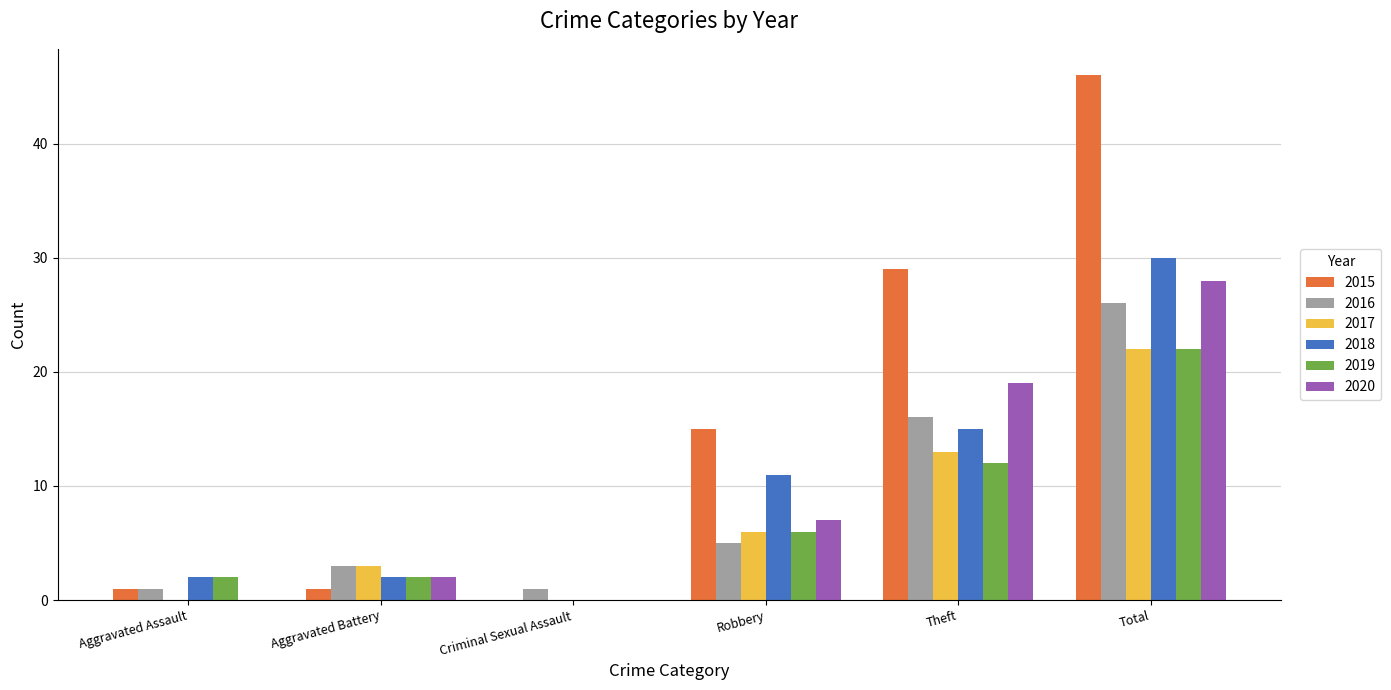

How many values in 2018 are above zero?

5